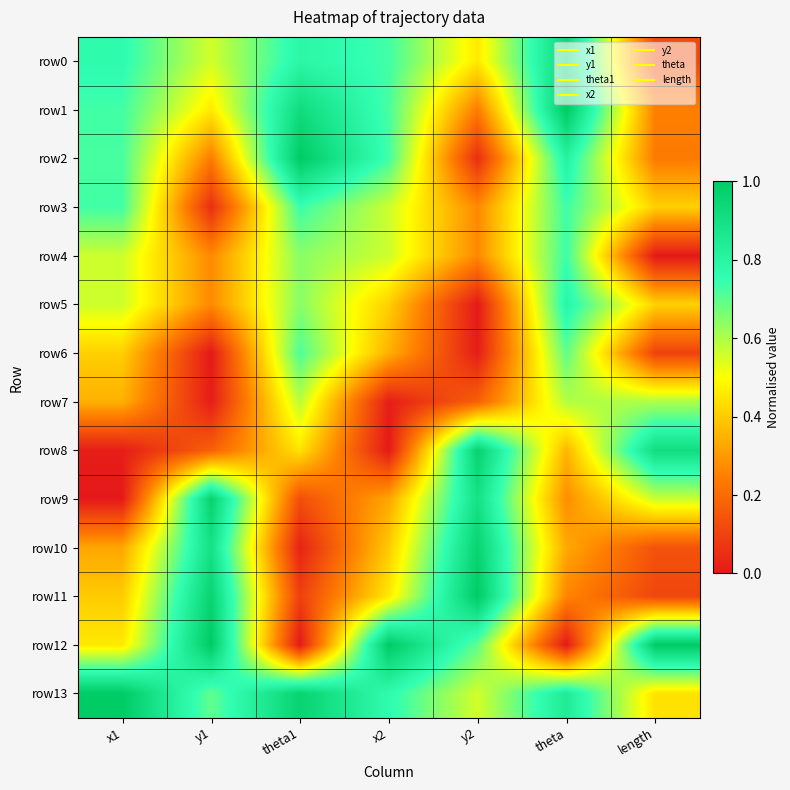

Which series changed the most between y1 and length?

row11